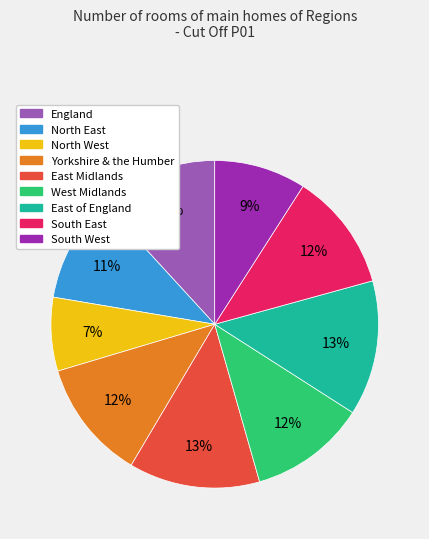

Is there any slice that represents more than half of the pie?

No